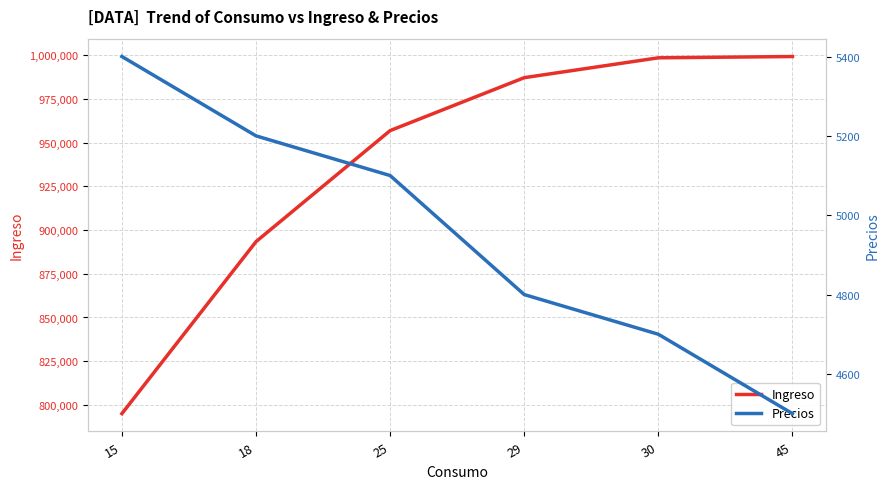

What is the total value across all series at 15?

800400